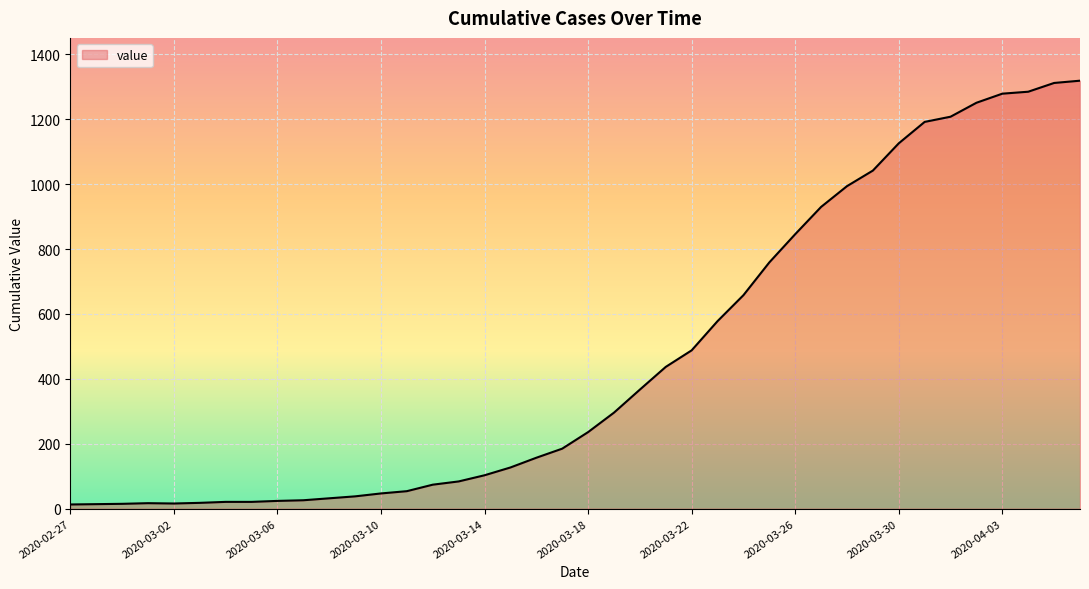

Does the chart have visible grid lines?

Yes